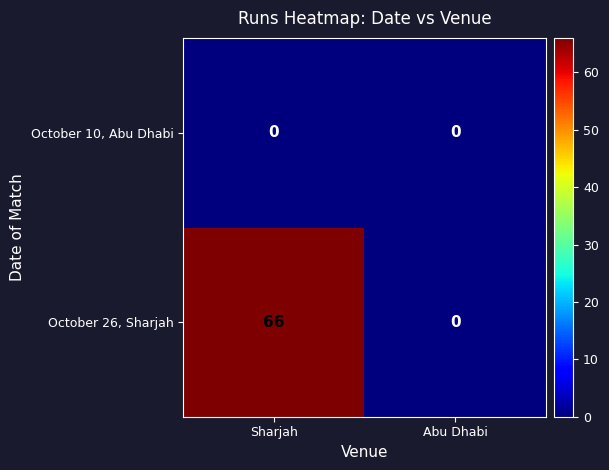

What is the sum of the October 26, Sharjah values at Sharjah and Abu Dhabi?

66